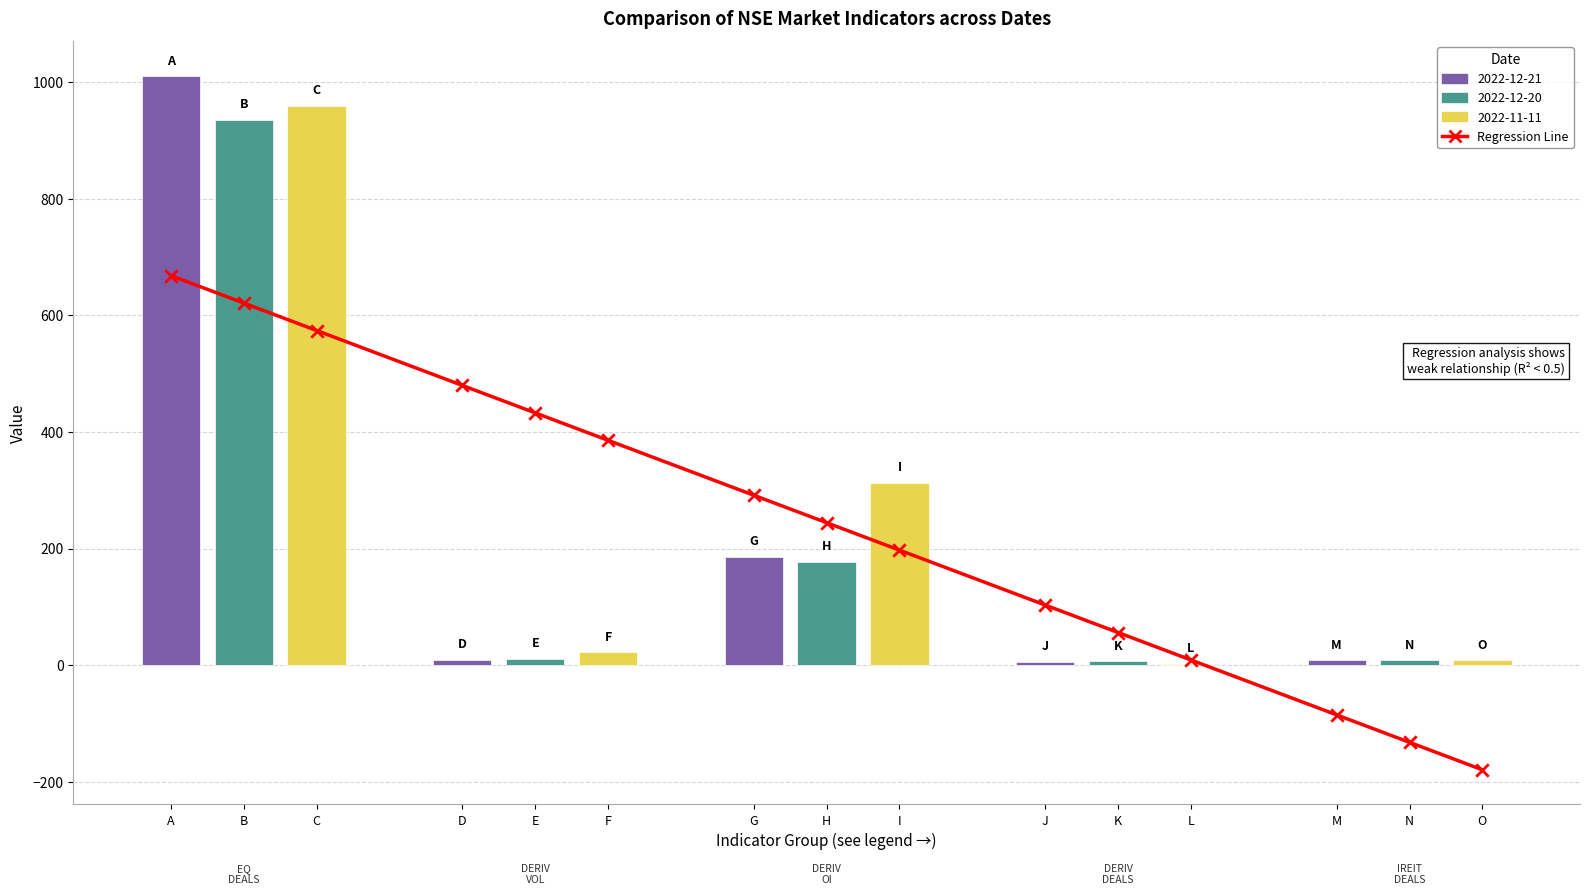

What is the change in value from K to L?

-47.1